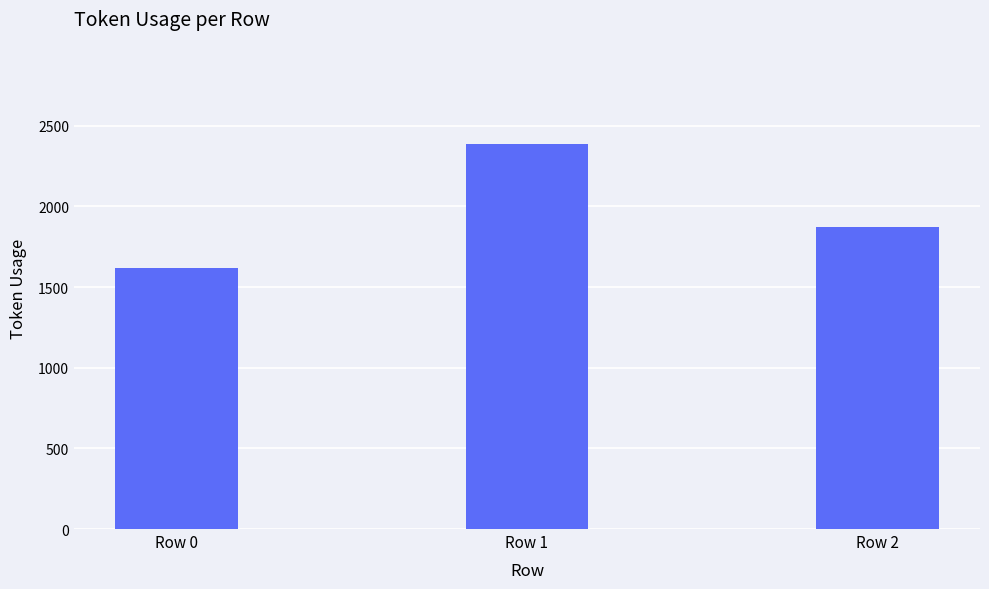

What is the sum of all values?

5881